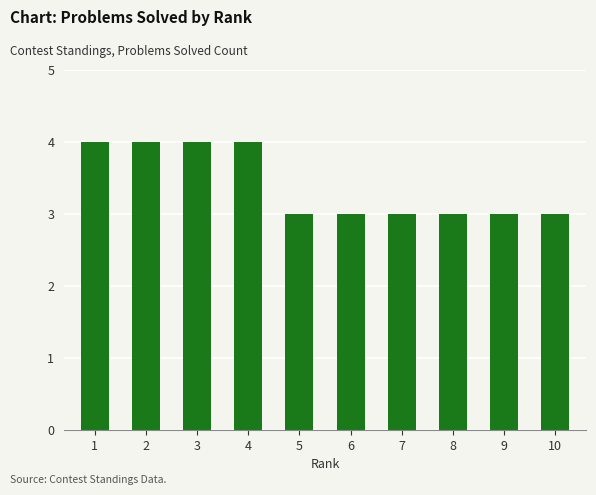

What is the ratio of the value at 2 to the value at 6?

1.3